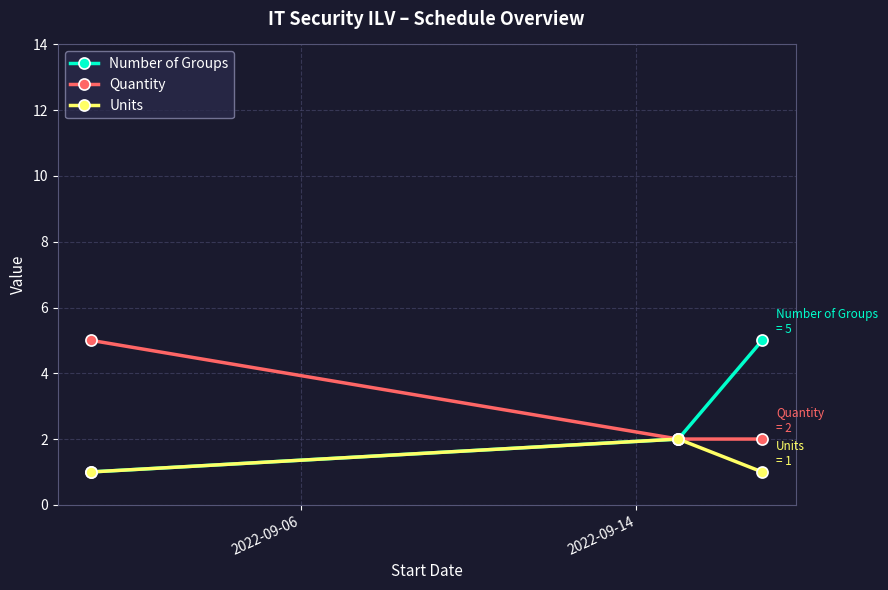

Which series has the largest range (max minus min)?

Number of Groups